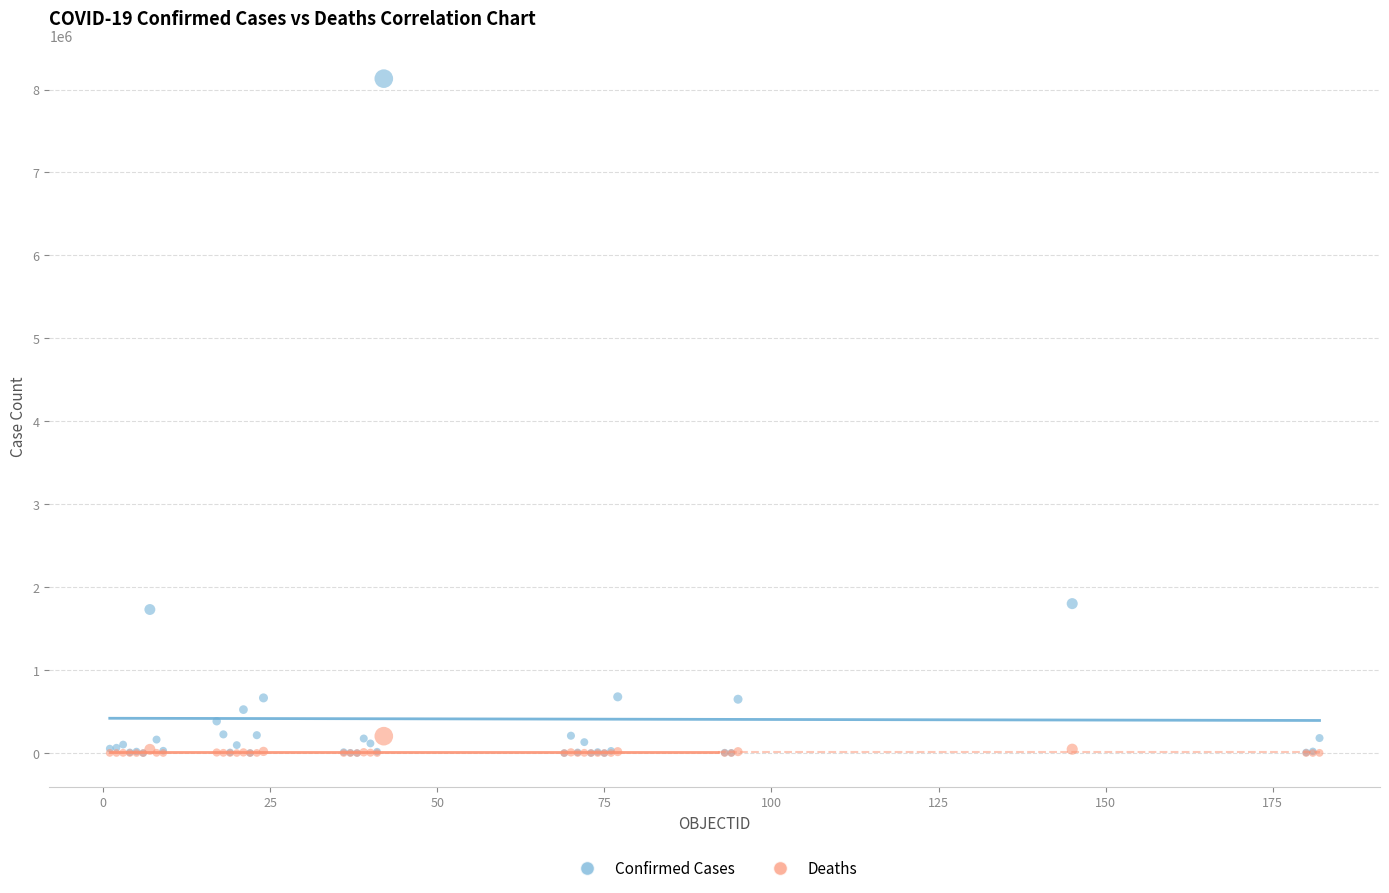

Which series has the widest spread of Y values?

Confirmed Cases